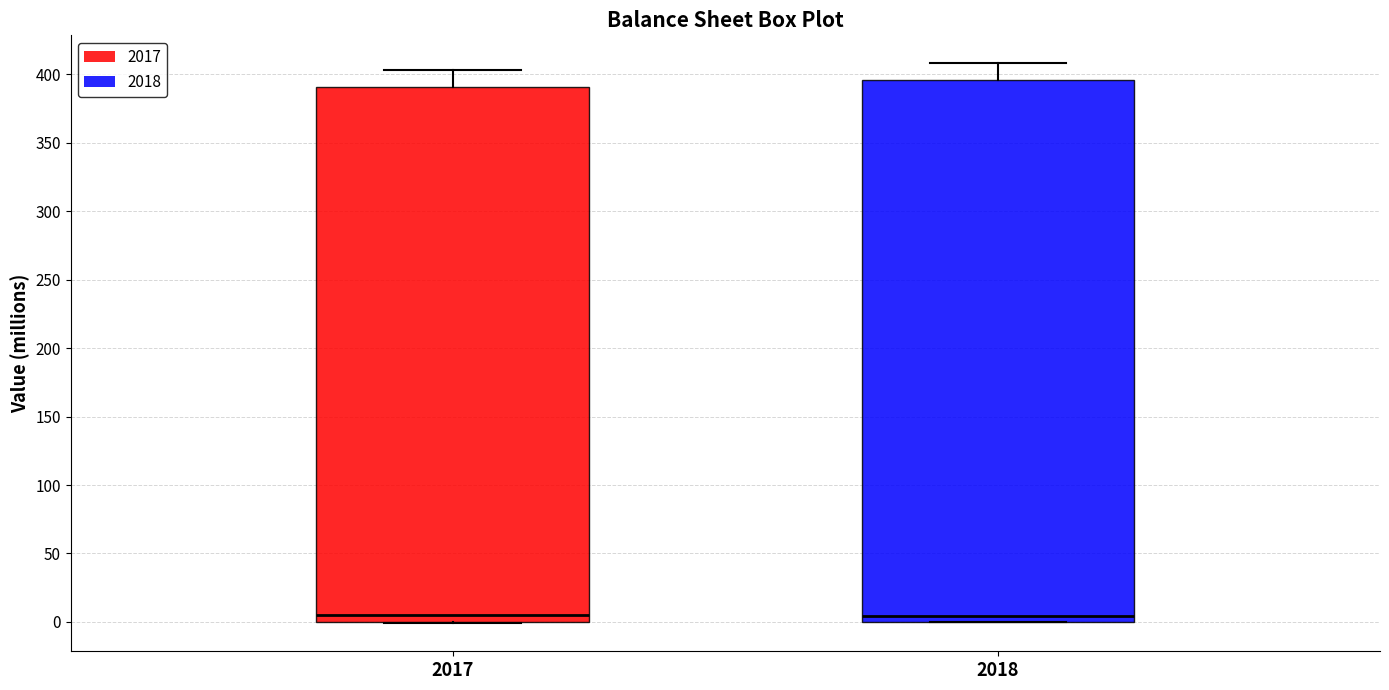

Comparing the boxes themselves (not the whiskers), which one is the tallest?

2018